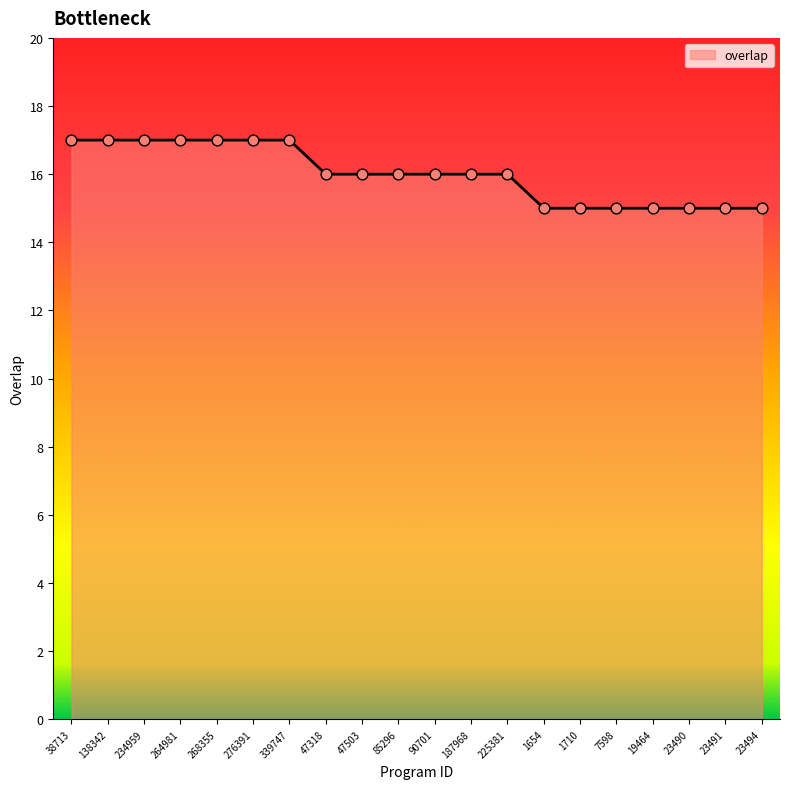

Which has a higher value, 187968 or 23490?

187968